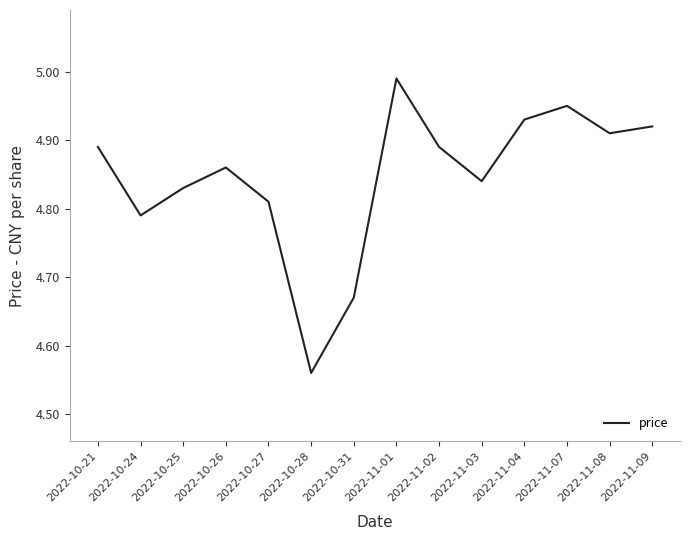

At which label is the value closest to 4?

2022-10-28